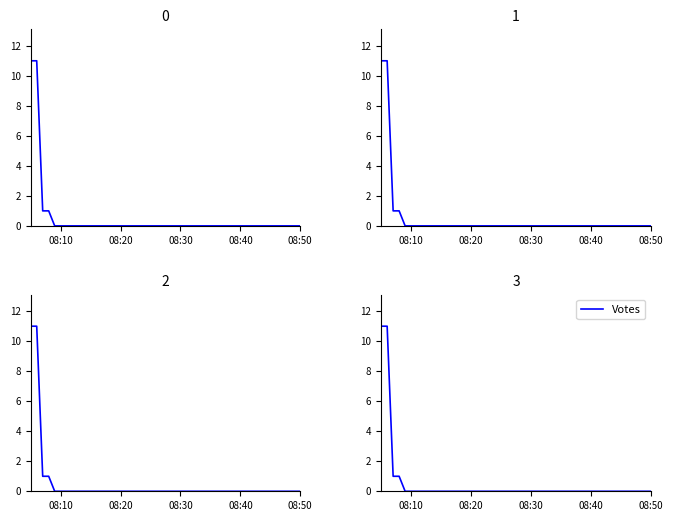

The chart shows a value of 7 at 13. True or false?

False